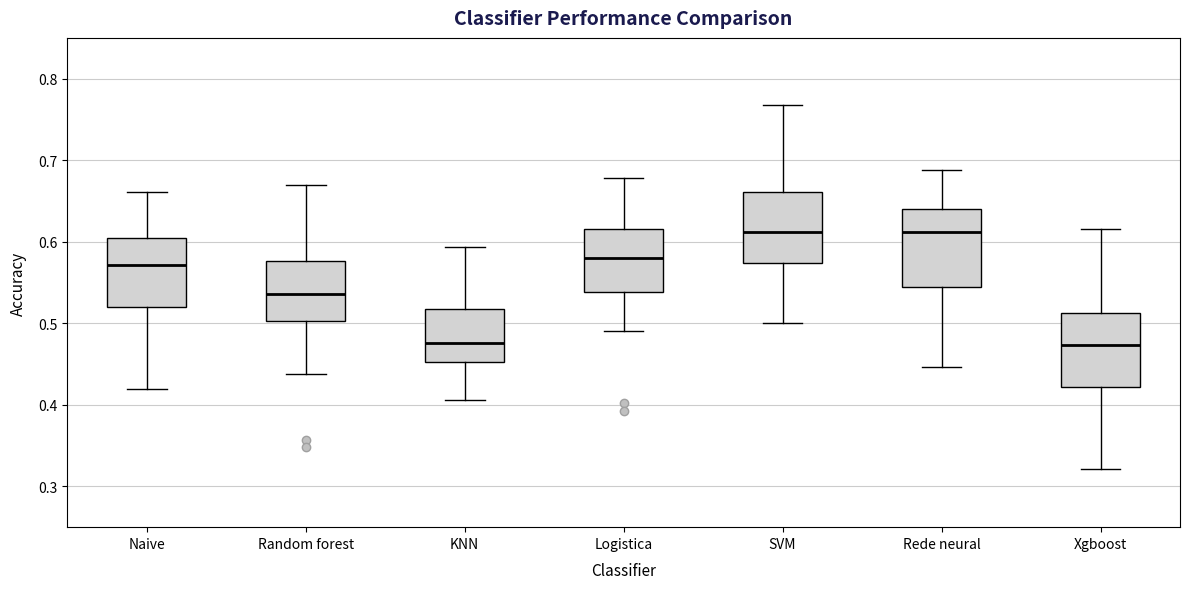

Where does the median line of the box for KNN sit on the y-axis? The values are not printed on the chart, so give them approximately, as read against the axis.

0.48